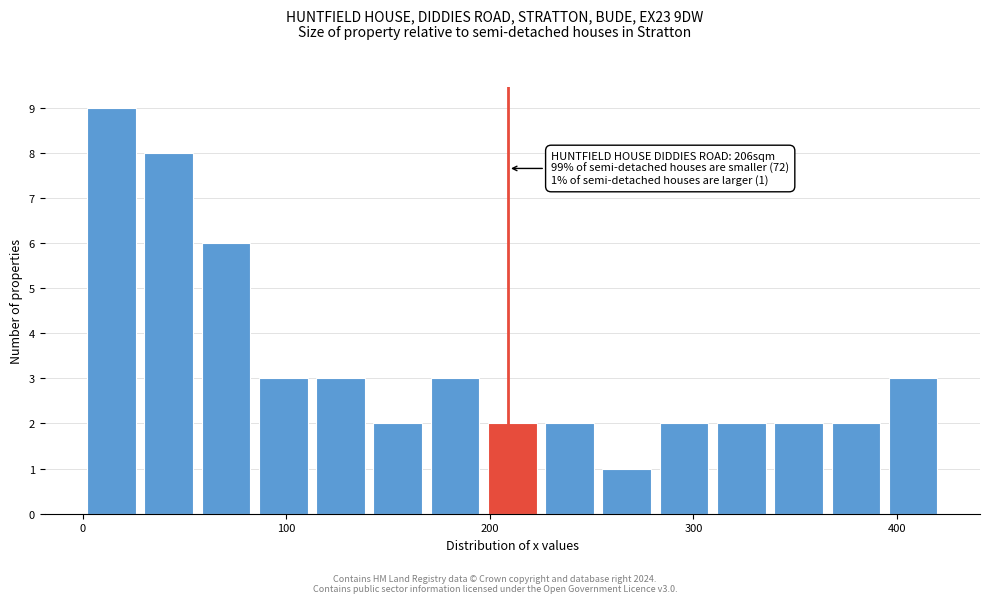

Read against the x-axis, roughly where is the centre of the tallest bar?

10